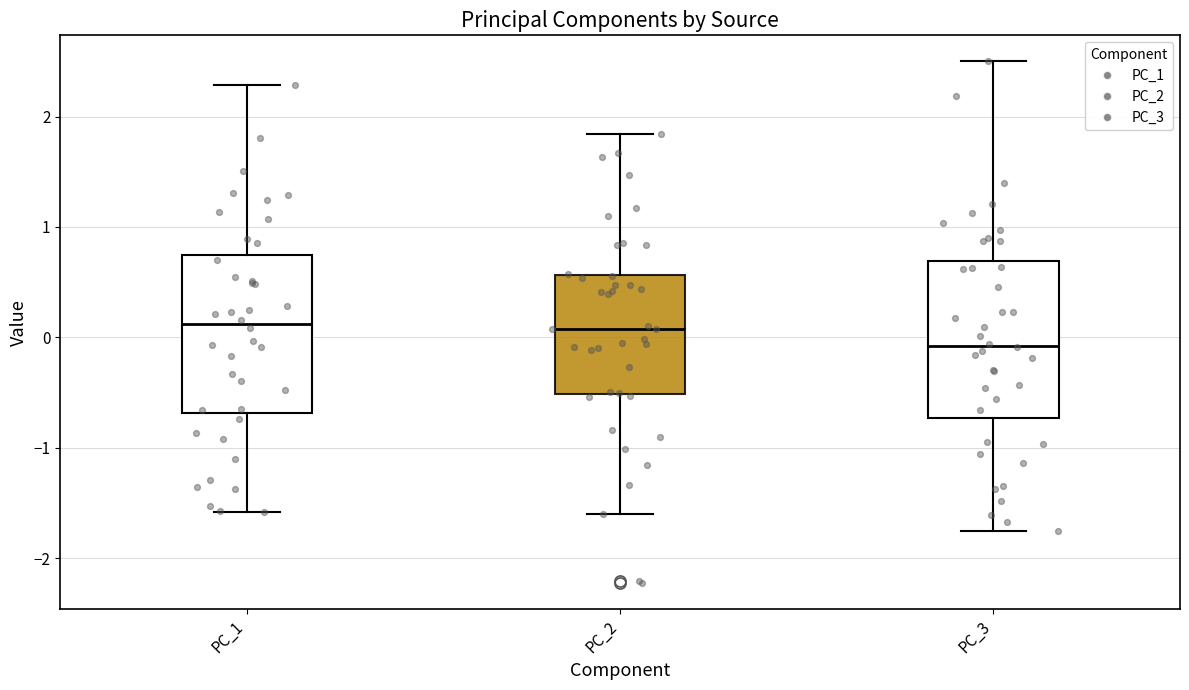

Reading left to right, read every box against the y-axis: the position of its median line, the range the box covers, and the ends of its whiskers. The values are not printed on the chart, so give them approximately, as read against the axis.

PC_1: median 0.1, box -0.7 to 0.7, whiskers -1.6 to 2.3
PC_2: median 0.1, box -0.5 to 0.6, whiskers -1.6 to 1.8
PC_3: median -0.1, box -0.7 to 0.7, whiskers -1.8 to 2.5